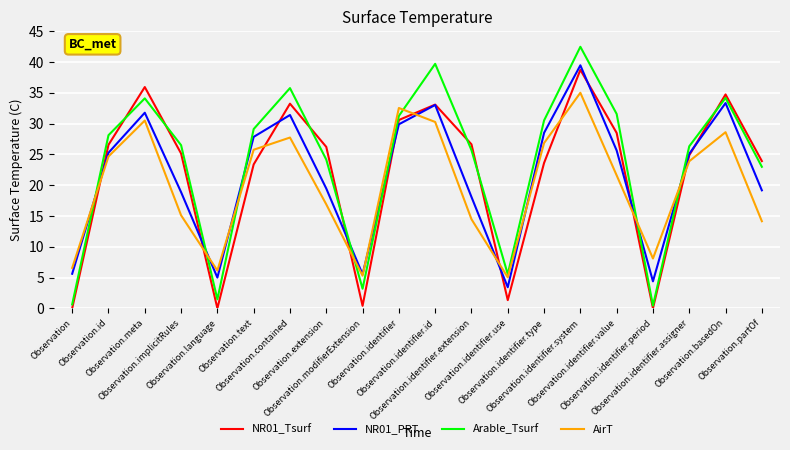

Is the value of AirT at Observation.language greater than the value of NR01_Tsurf at Observation.partOf?

No